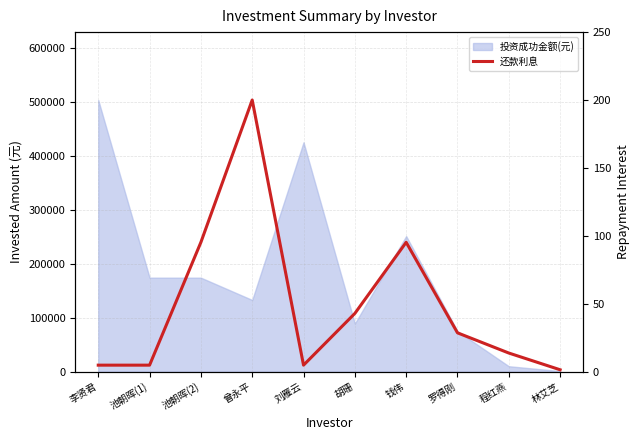

At which category does the chart reach its peak across all series?

曾永平